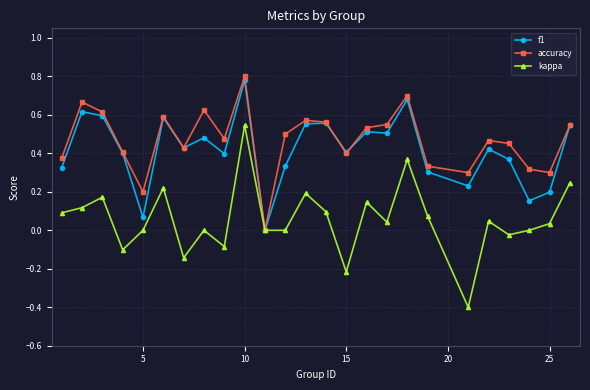

True or false: f1 has more than 1 interior local peaks.

True